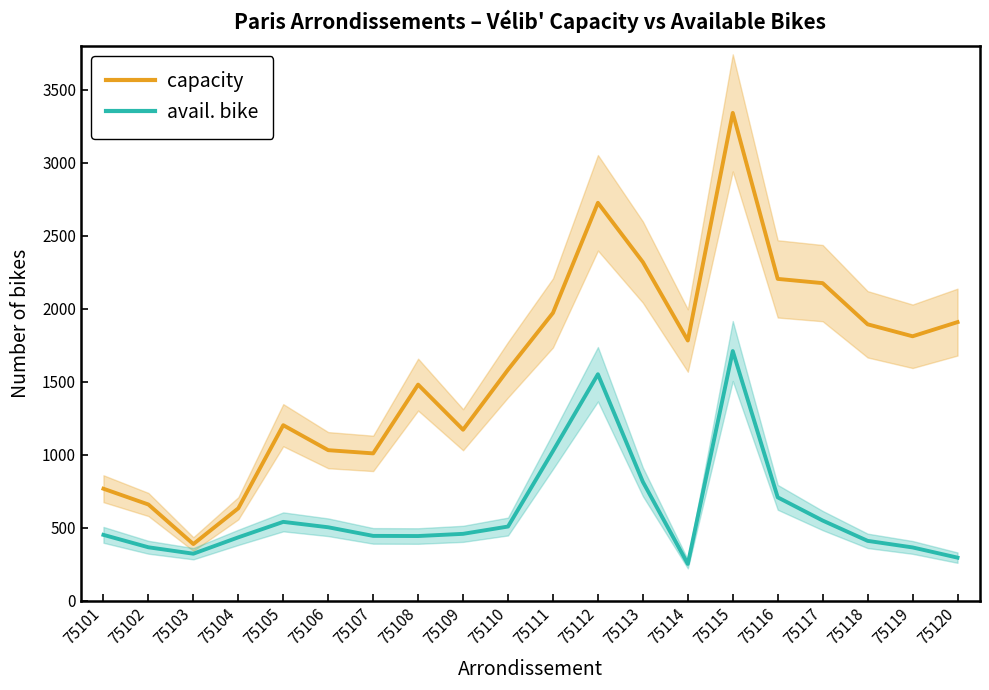

Which series has the largest total across all categories?

capacity